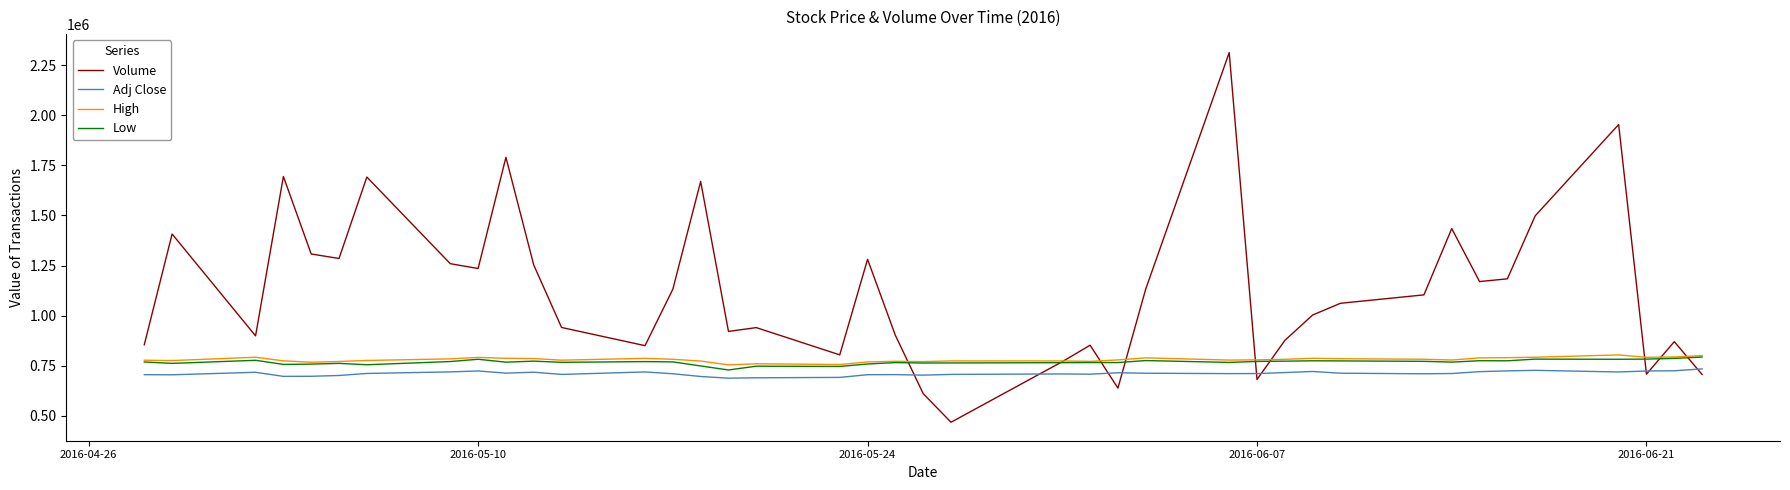

What is the maximum value for Adj Close?

734092.0